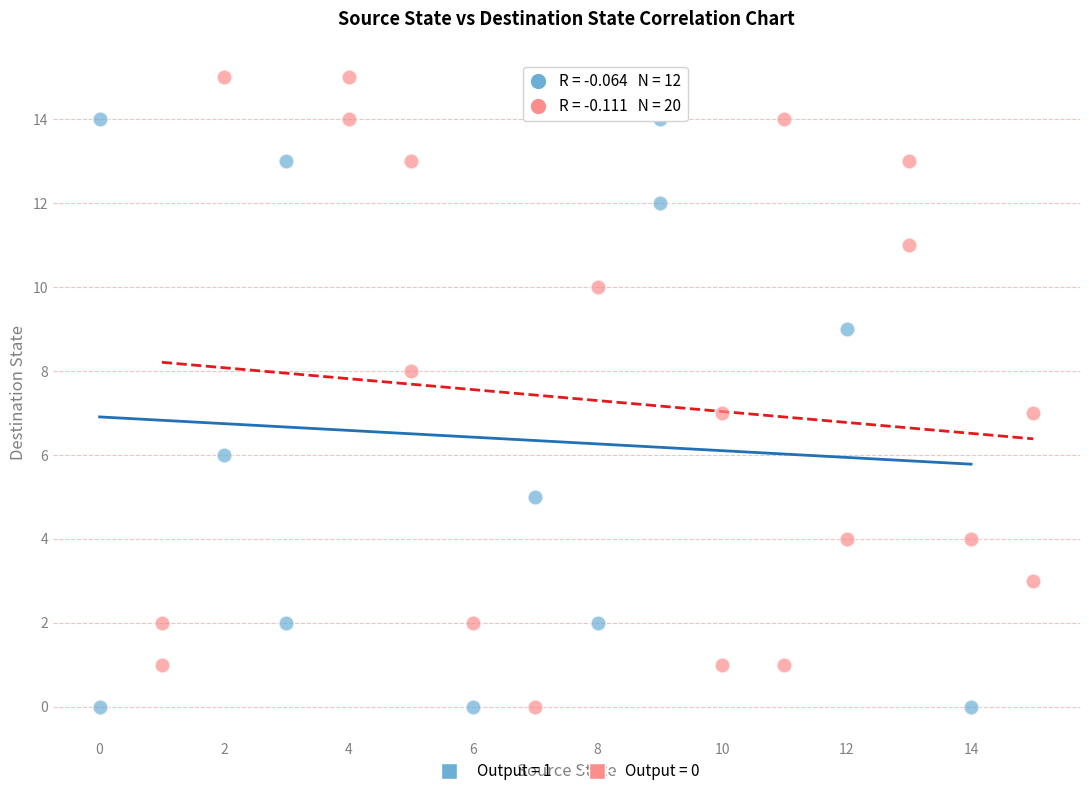

Which series contains the highest Y value?

Output = 0